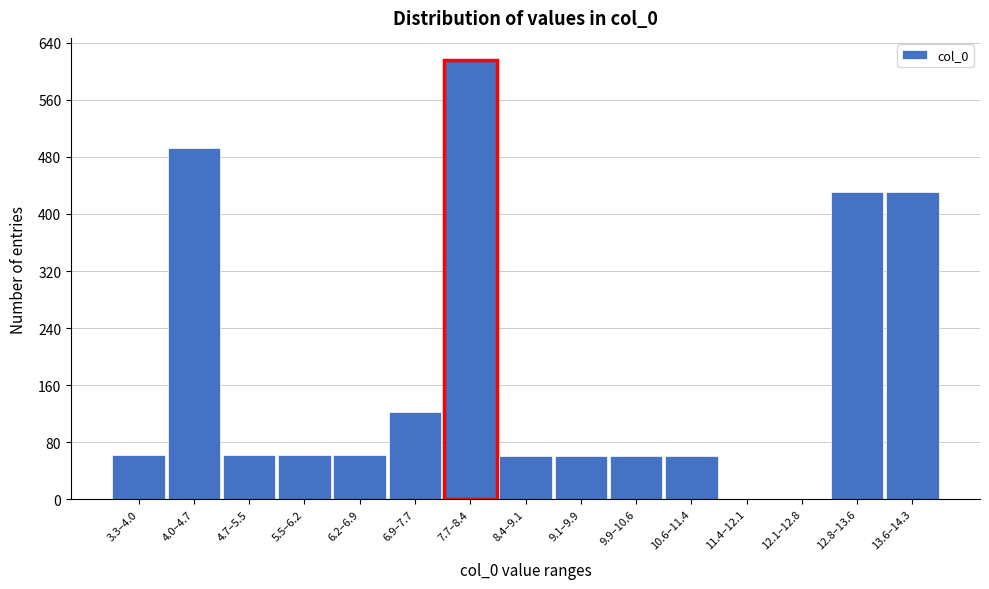

Is it true that the value at 11.4–12.1 is 0?

True